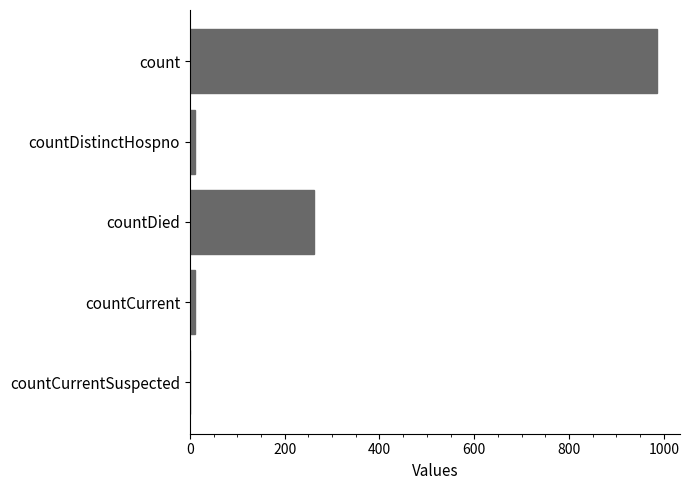

What is the sum of all values?

1267